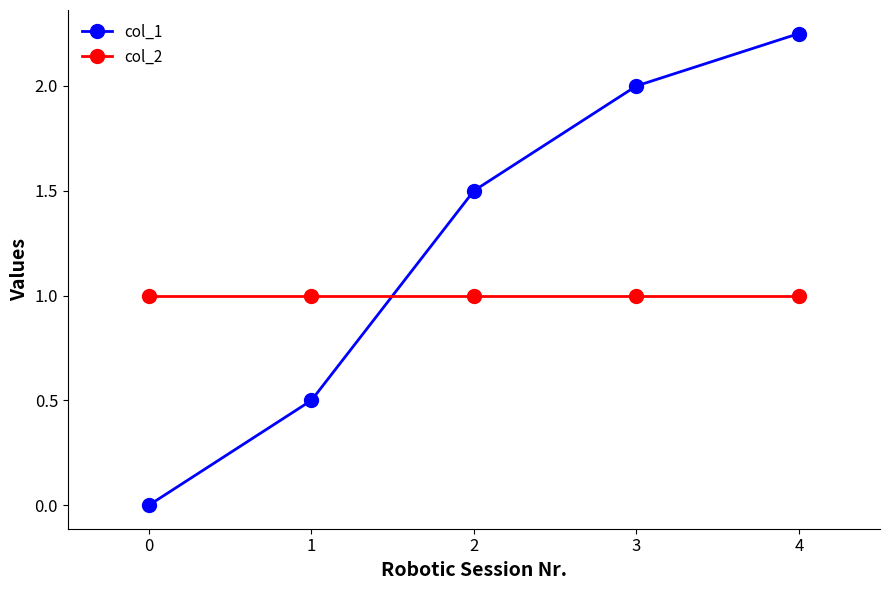

Between which two adjacent categories do col_1 and col_2 first intersect?

1 and 2